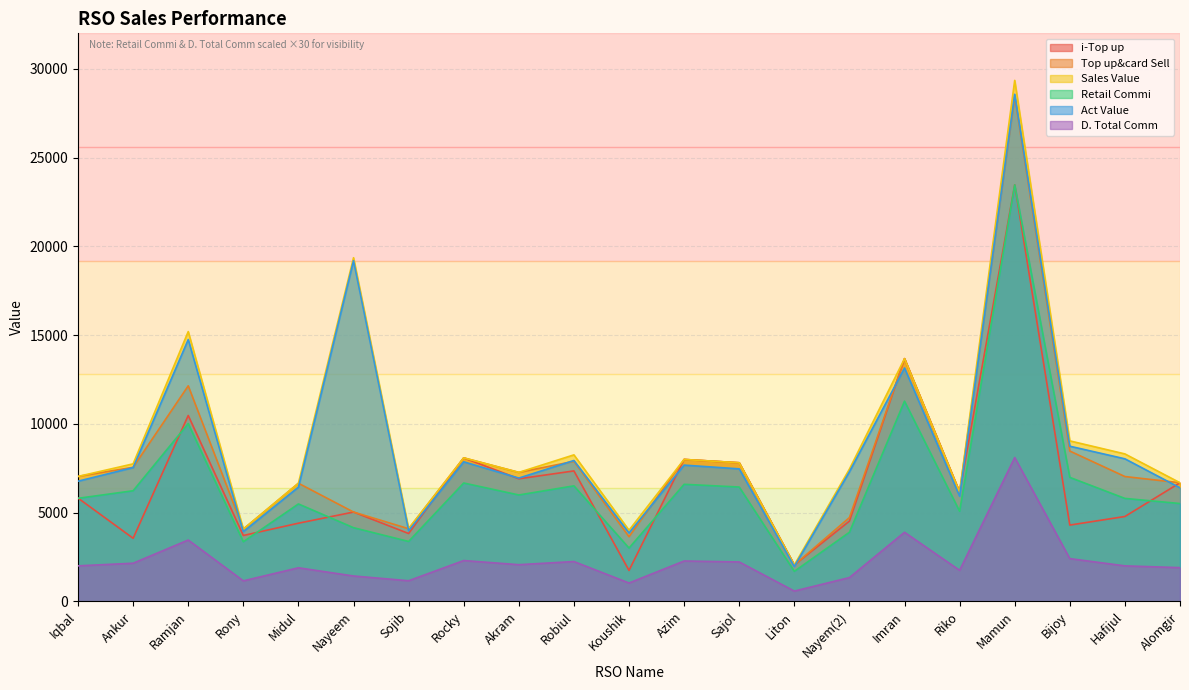

At which label is Top up&card Sell closest to 15248?

Imran